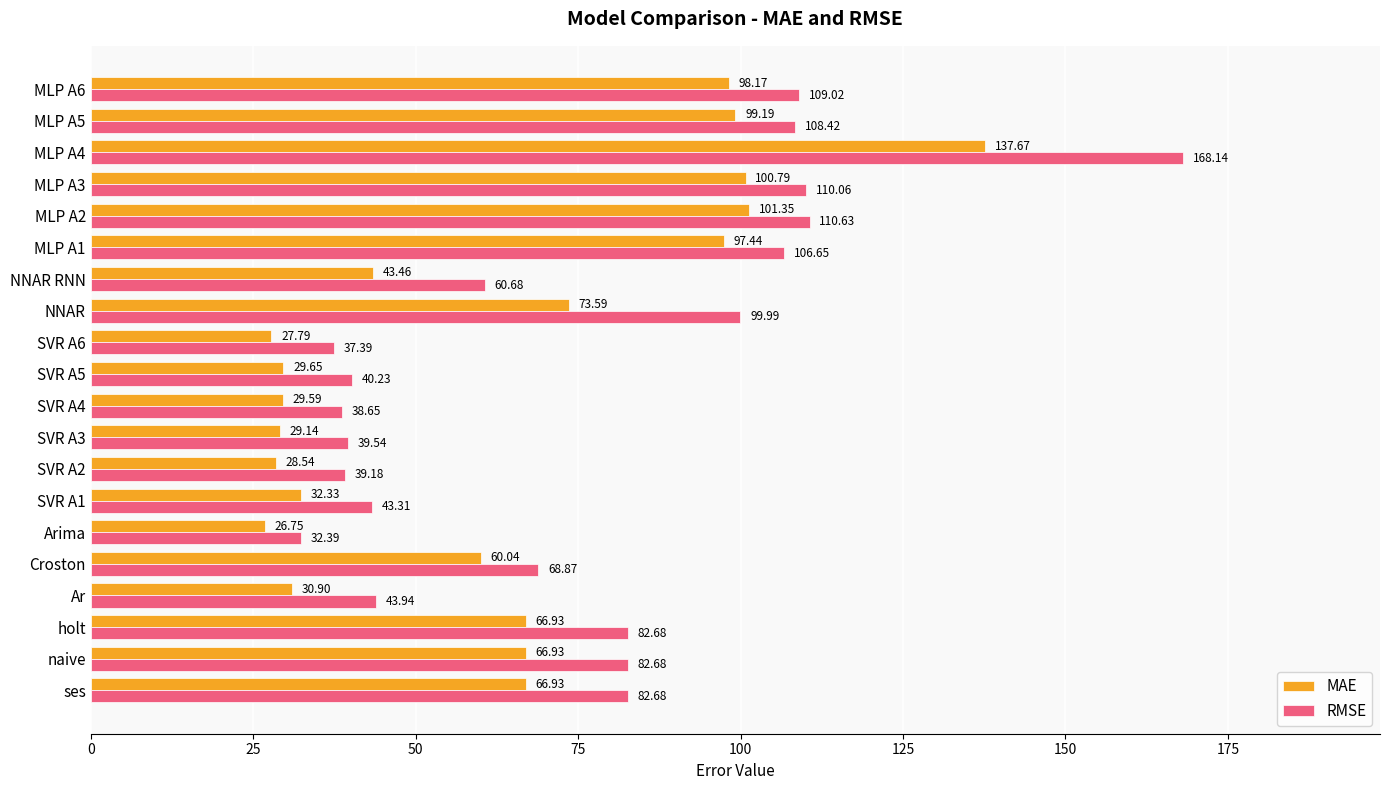

At which category does the chart reach its minimum across all series?

Arima